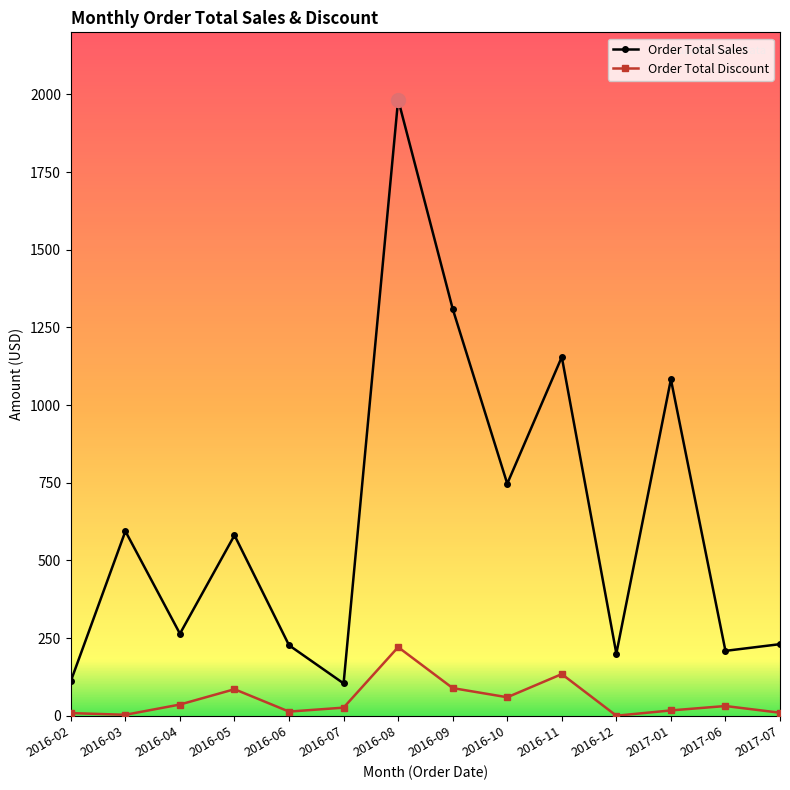

What is the greatest value displayed?

1983.4